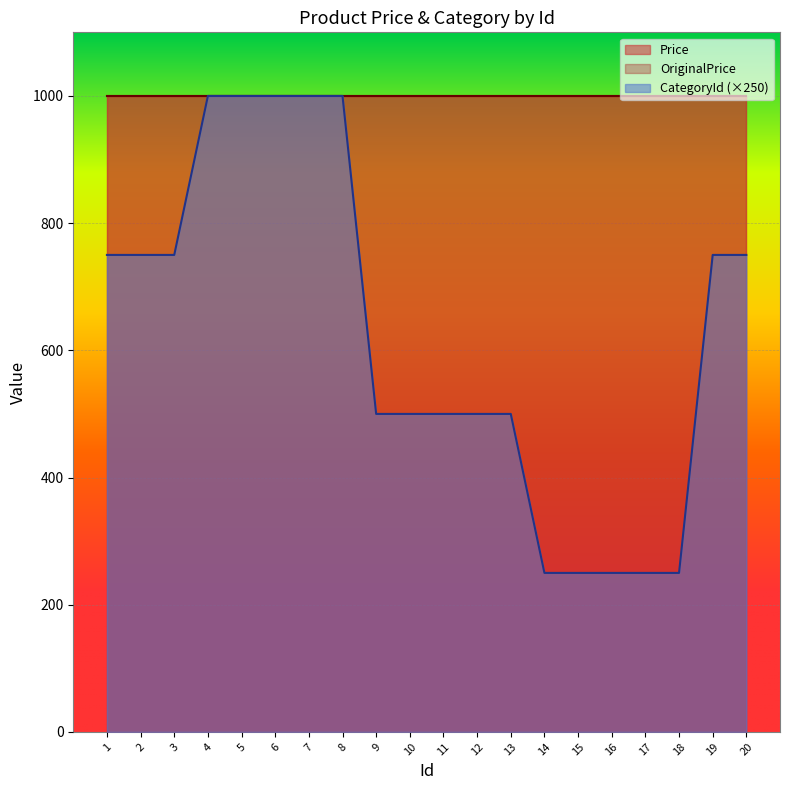

What is the maximum value for CategoryId?

4